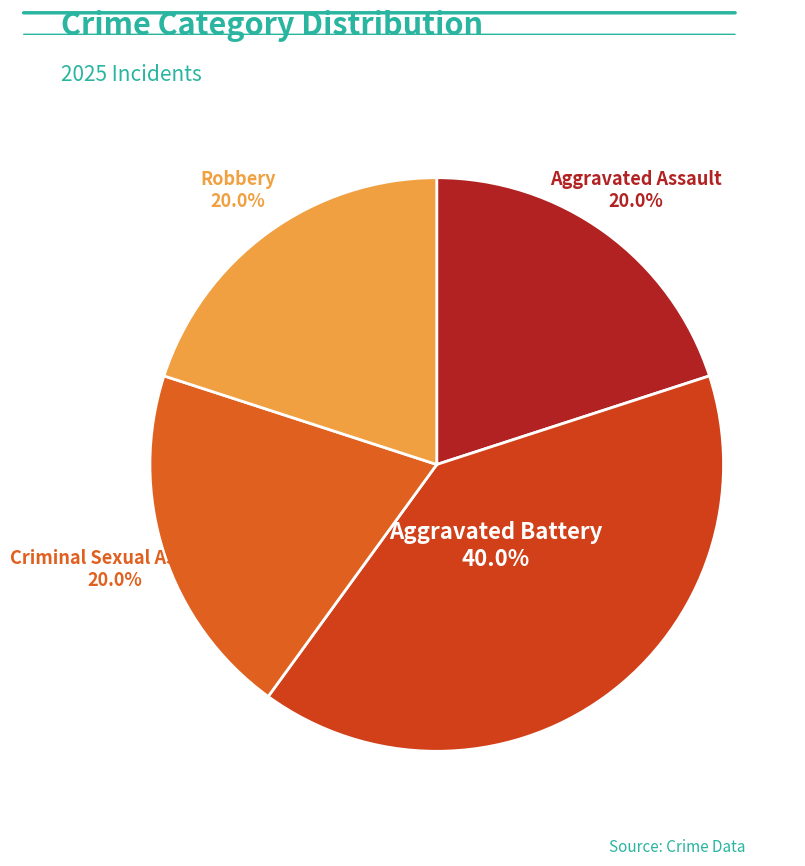

How many slices are in this pie chart?

4